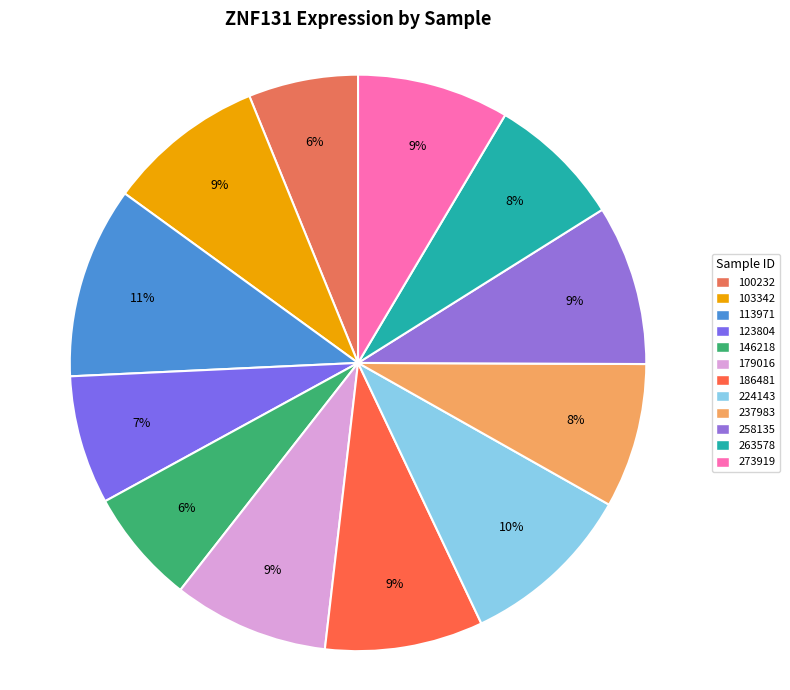

Is it true that 123804 is 1% of the pie?

False